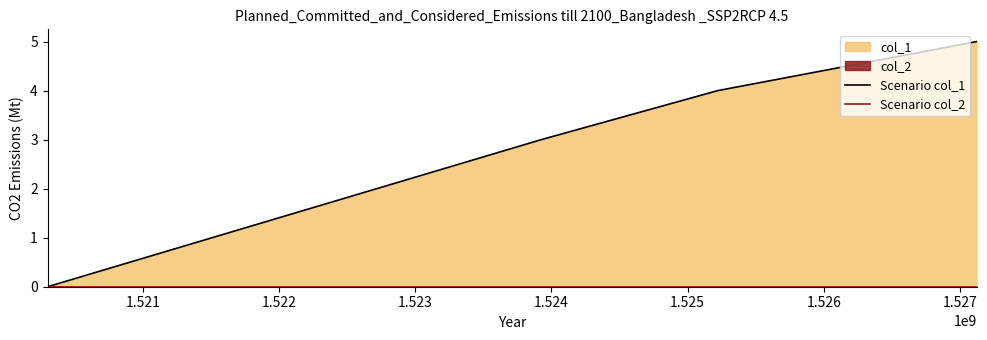

At 1.521, list the series in order from smallest to largest.

Scenario col_2, Scenario col_1